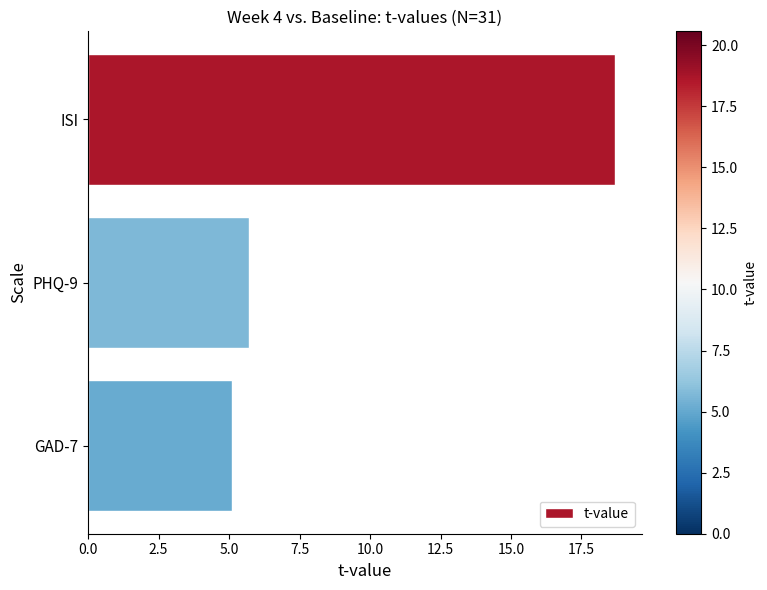

What position from the top is PHQ-9?

2